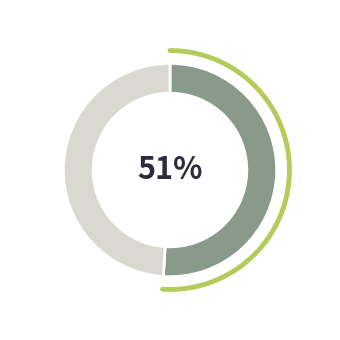

How many slices are in this pie chart?

2